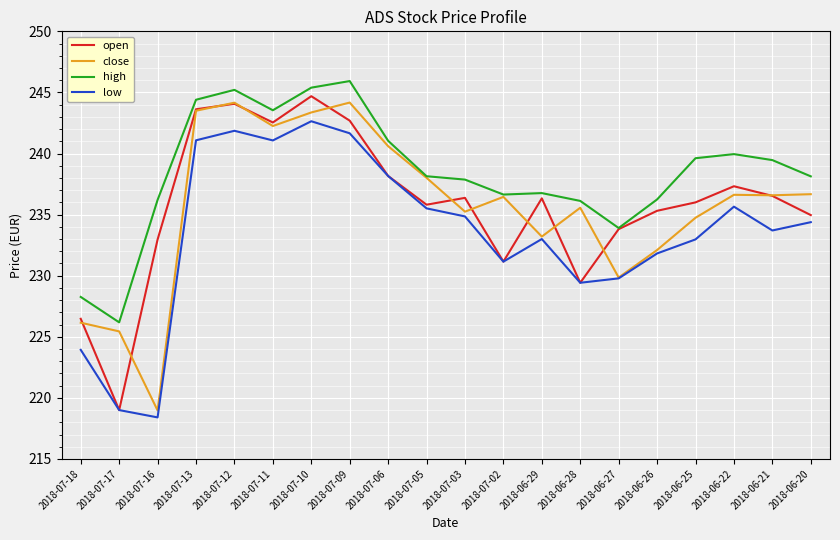

How many lines are shown in the chart?

4